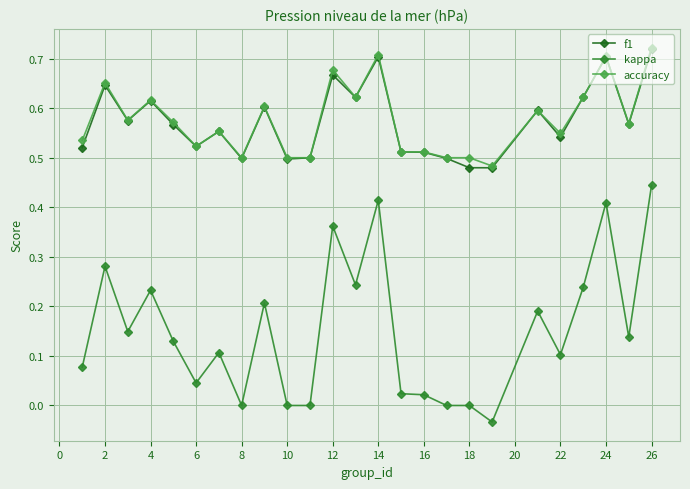

What are all the series names shown in the legend?

f1, kappa, accuracy